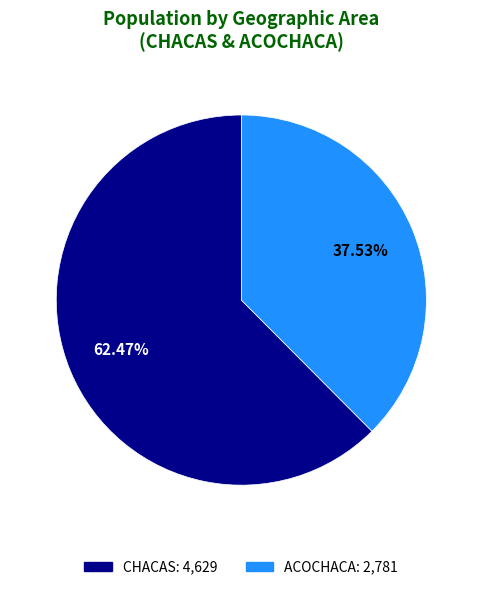

Does ACOCHACA account for over 50% of the chart?

No